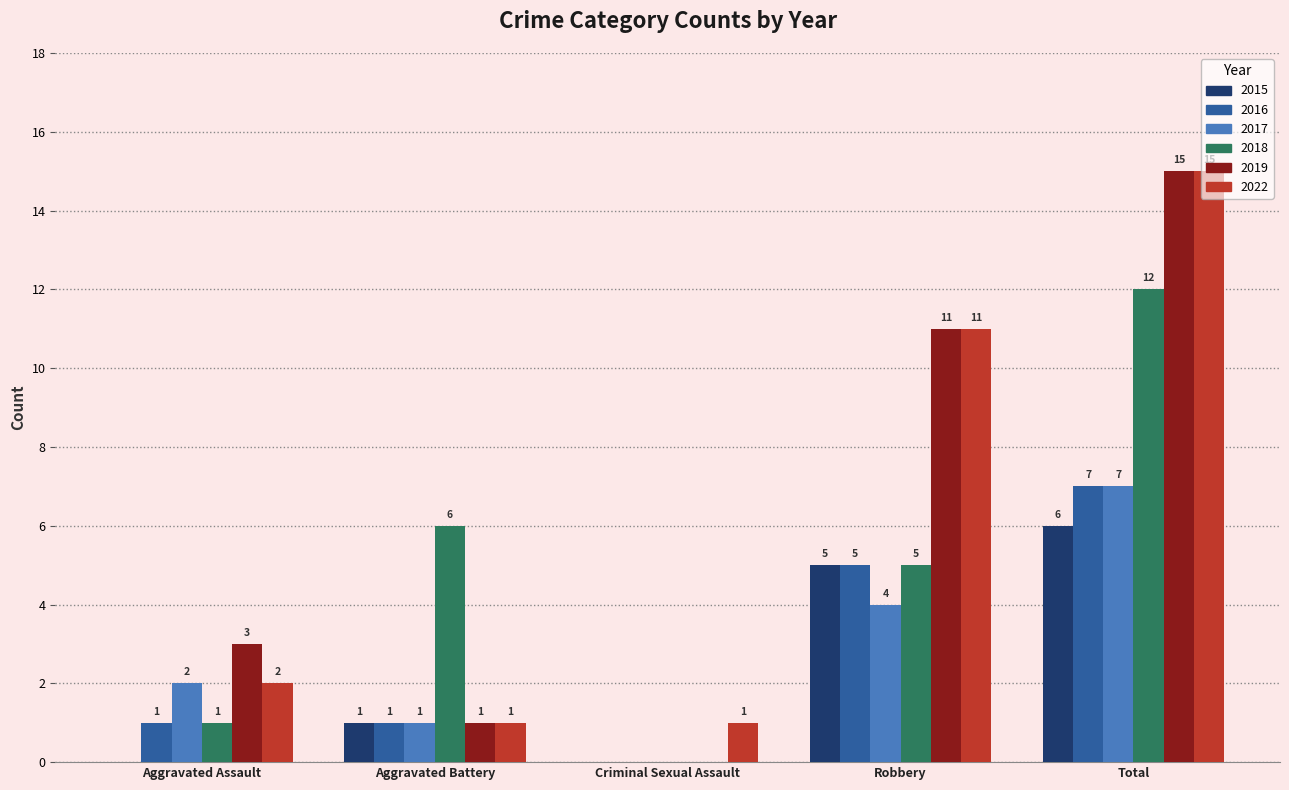

The 2017 series shows 1 at Robbery. True or false?

False